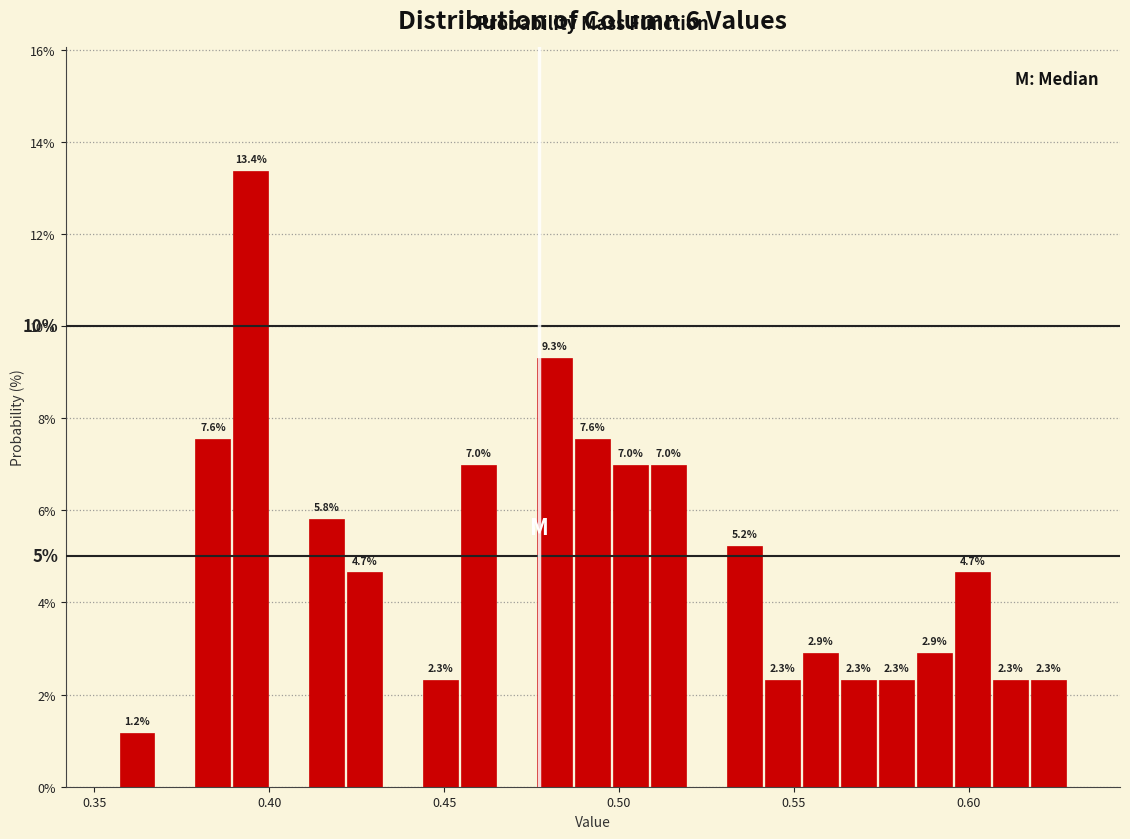

Read against the x-axis, roughly where is the centre of the tallest bar?

0.395